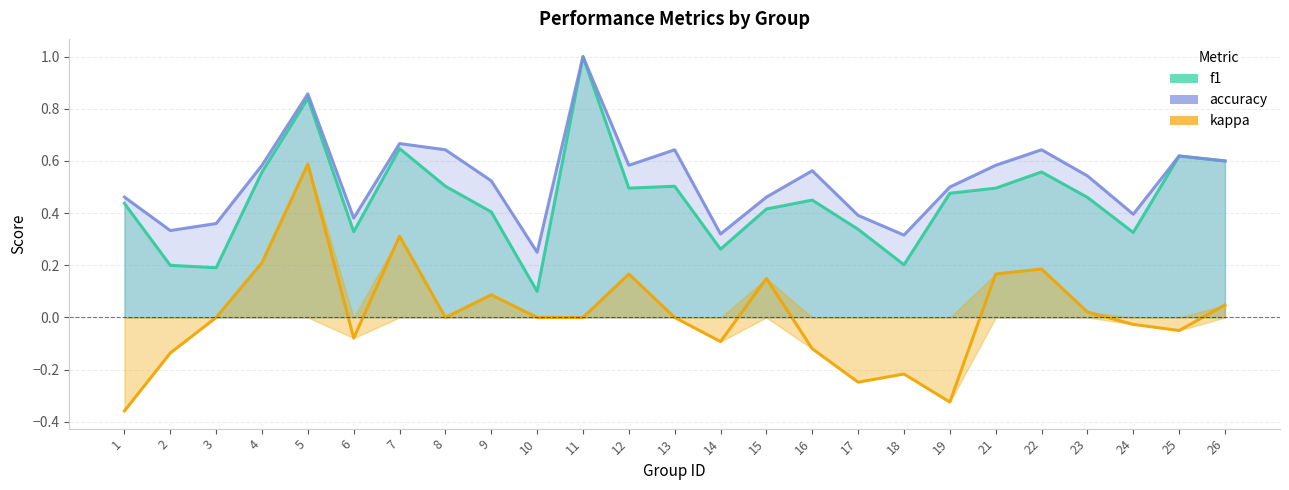

How many data points does each series have?

25